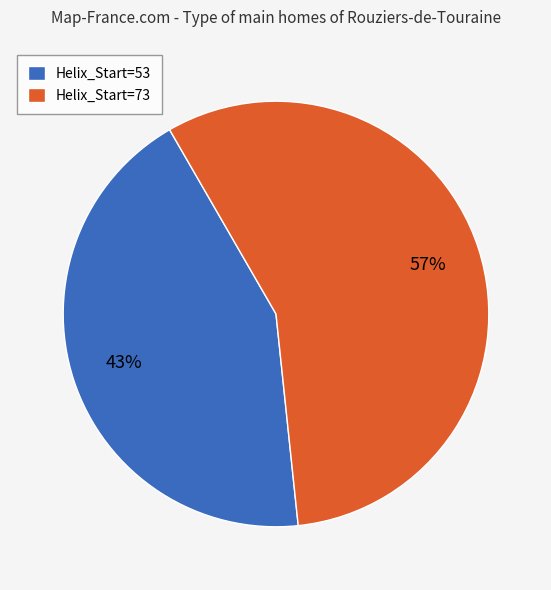

To the nearest percent, what portion does Helix_Start=53 represent?

43%